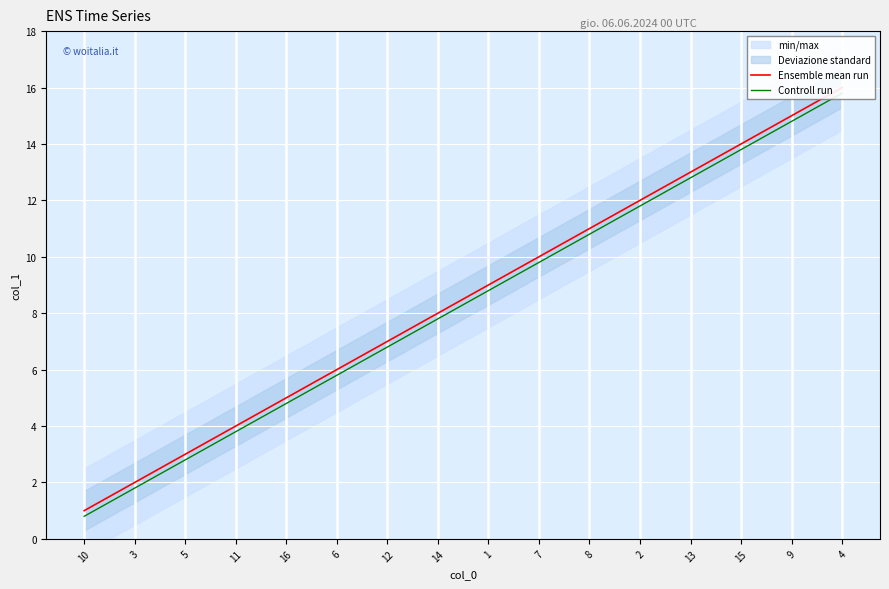

Which label corresponds to the largest value in the chart?

4